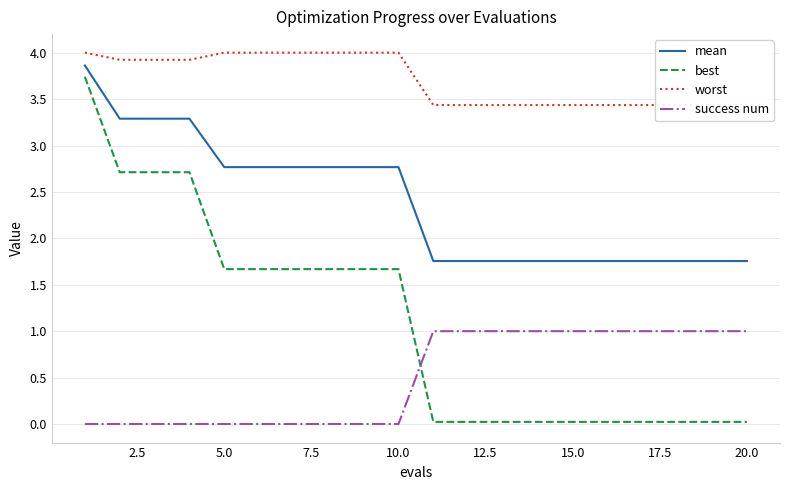

True or false: worst and mean cross at least once.

False